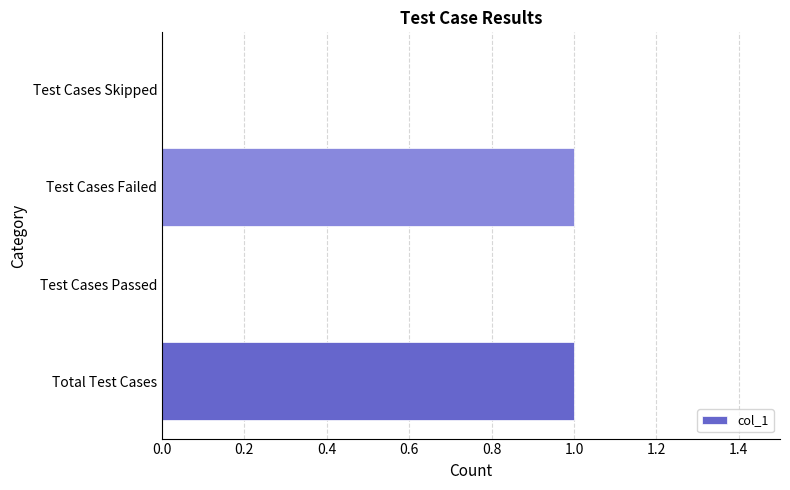

What is the greatest value displayed?

1